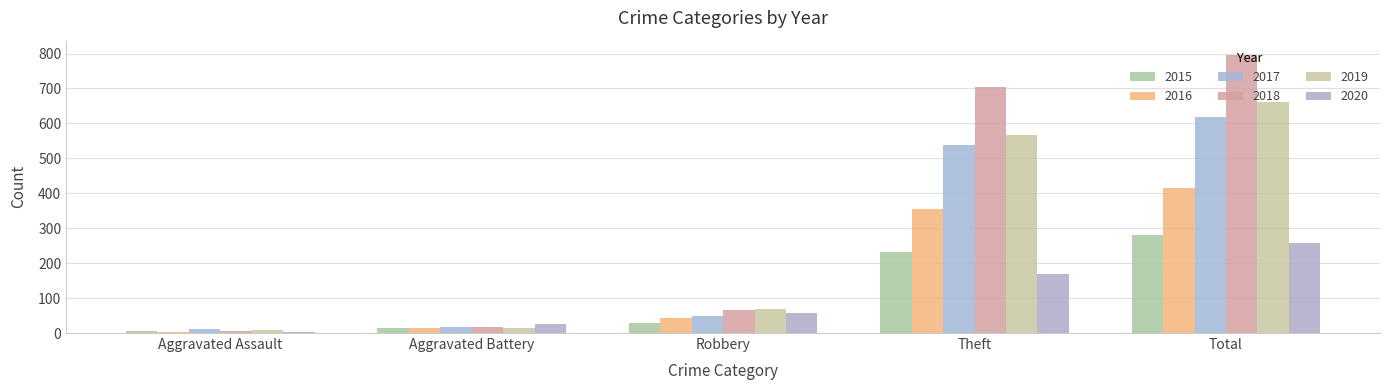

What is the total value across all series at Aggravated Battery?

101